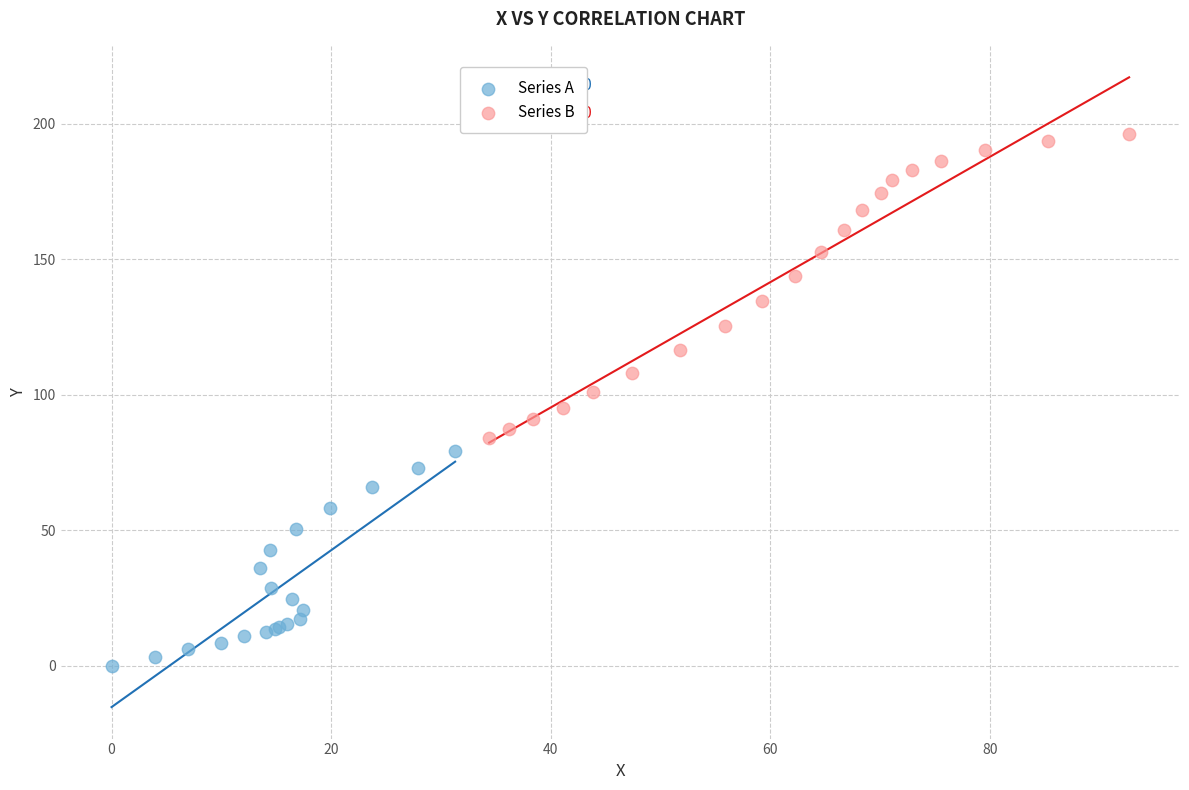

Which series has the widest spread of Y values?

Series B